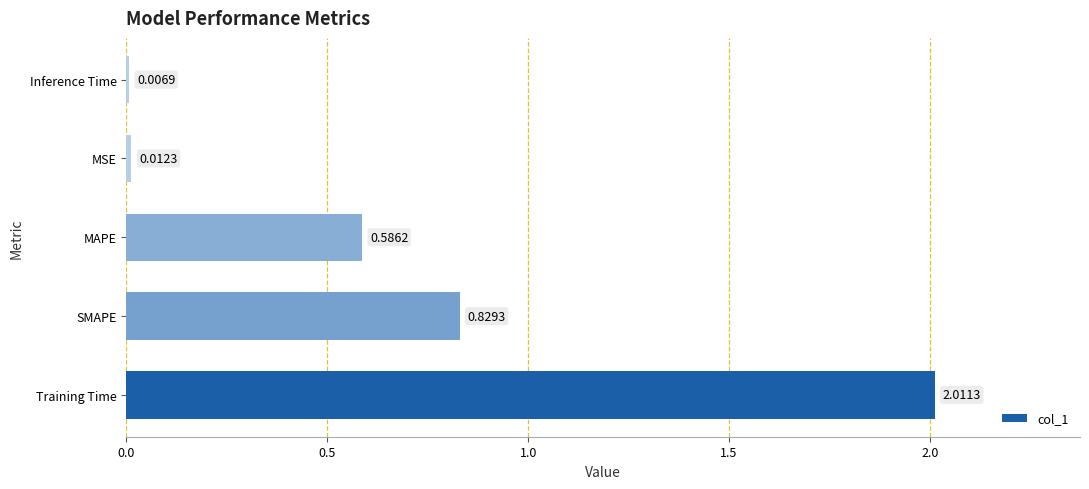

Which has a higher value, SMAPE or Inference Time?

SMAPE